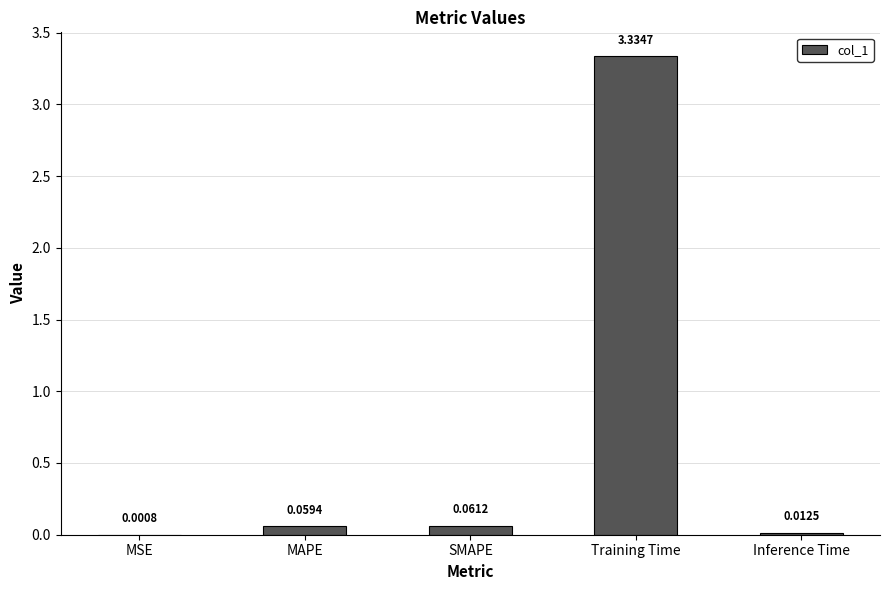

At which category does the chart reach its peak across all series?

Training Time